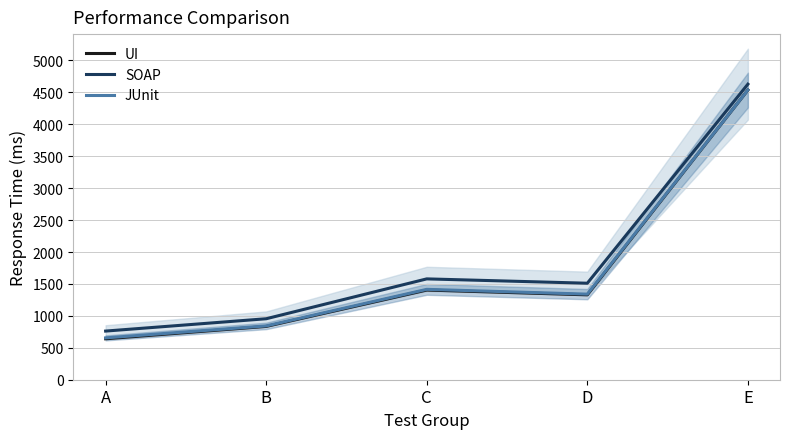

What is the minimum value shown in the chart?

641.3